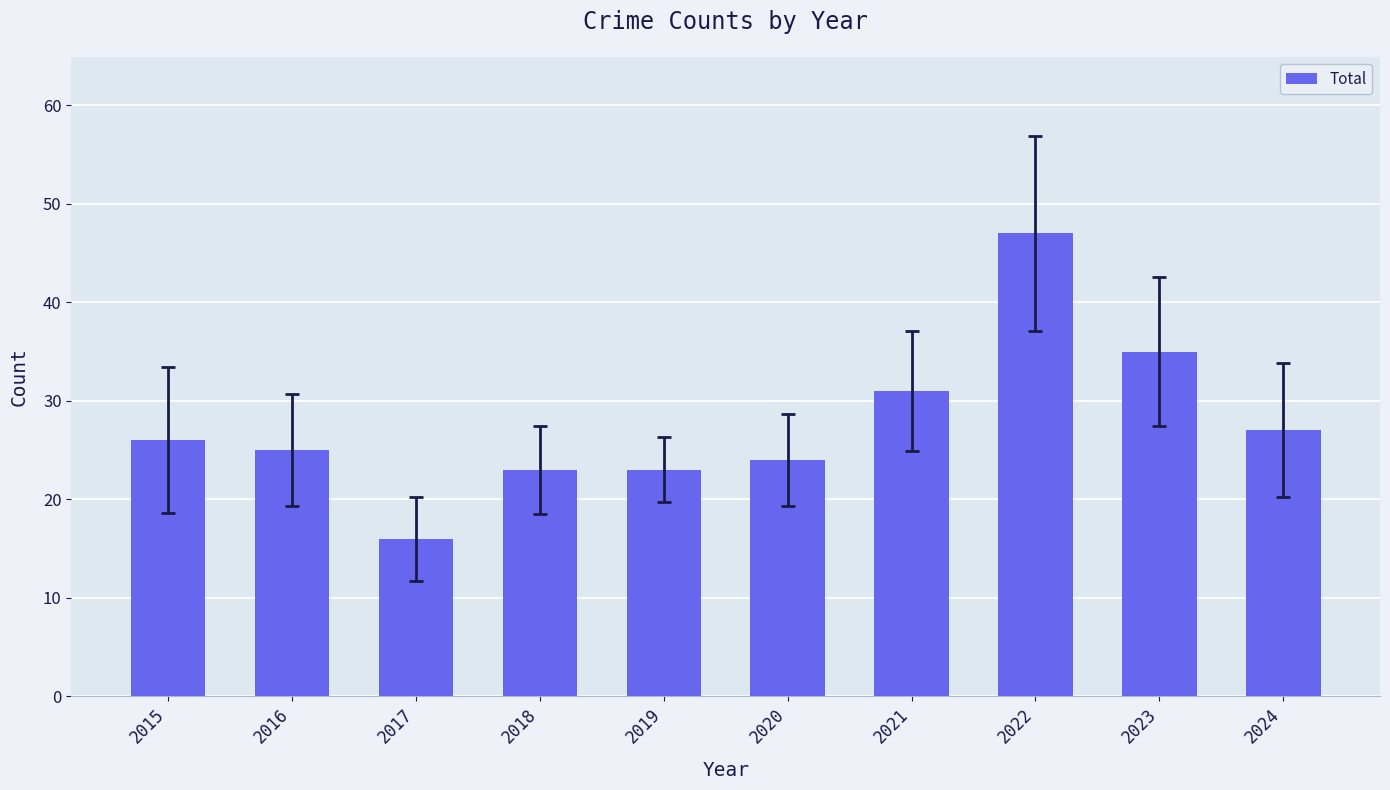

Which category has the highest value across all series?

2022